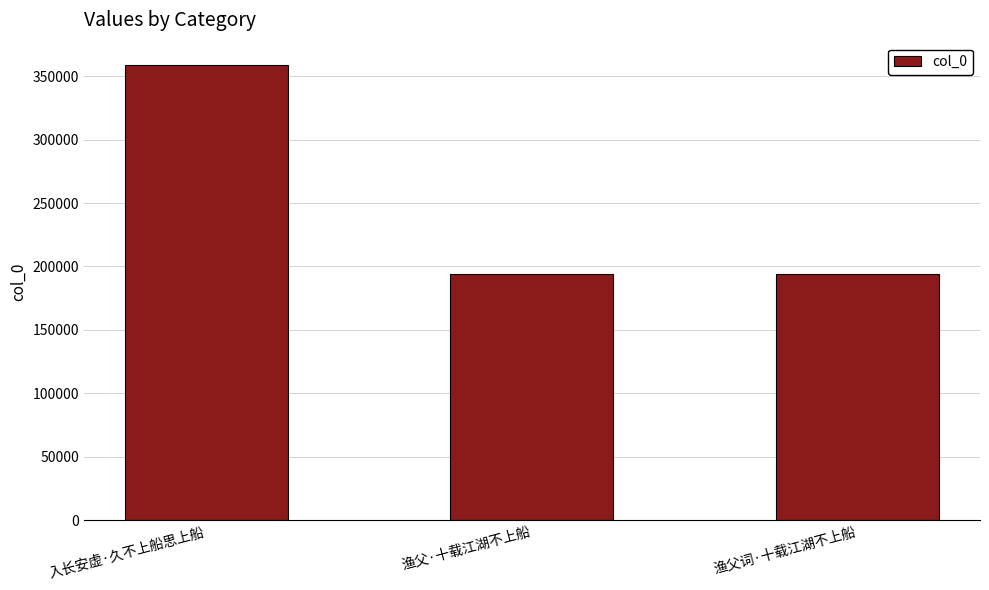

At which label is the value closest to 276272?

渔父·十载江湖不上船